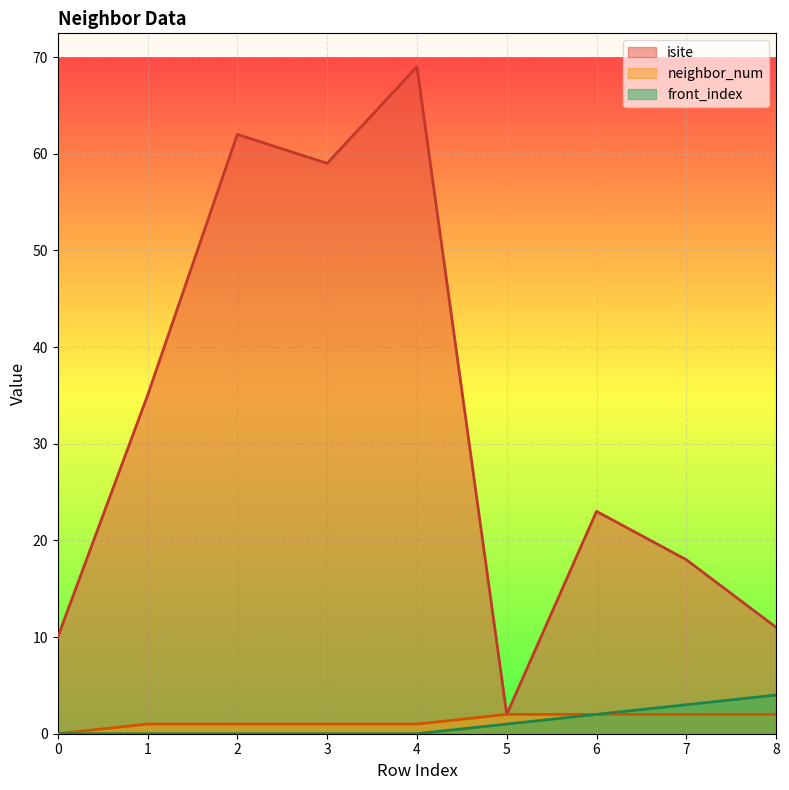

Where does the isite series first go above 23?

1